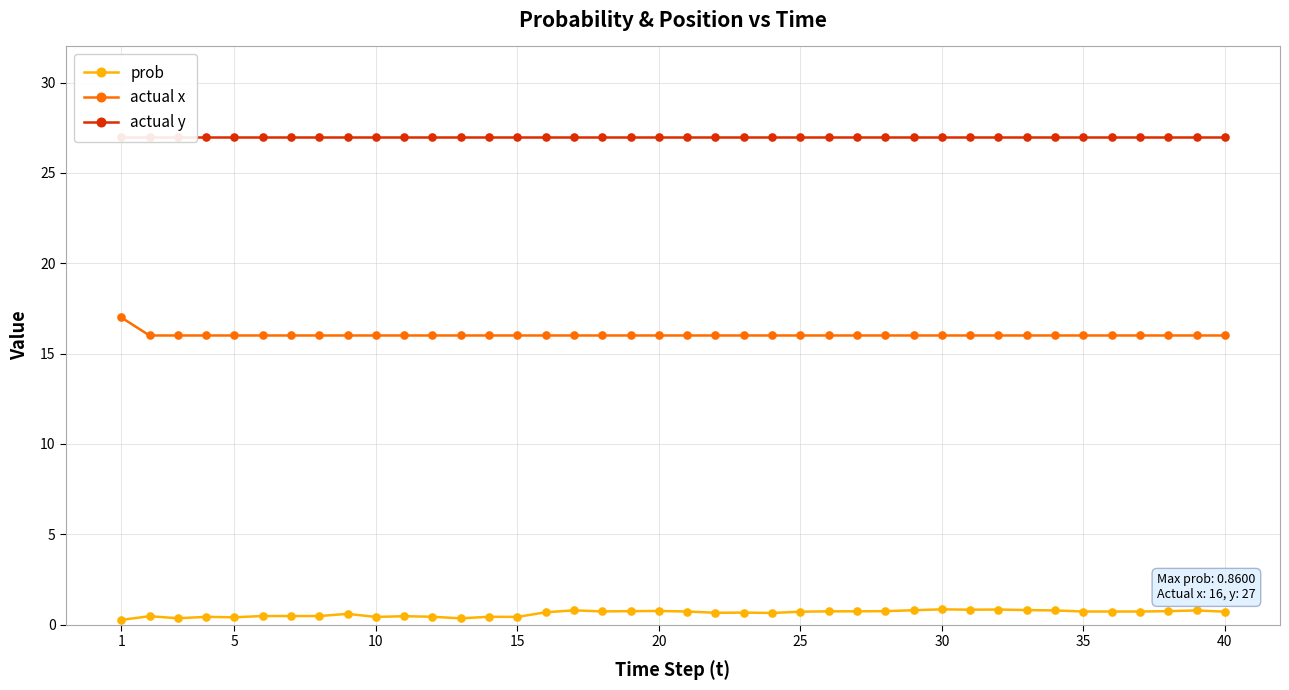

True or false: prob and actual x intersect in this chart.

False